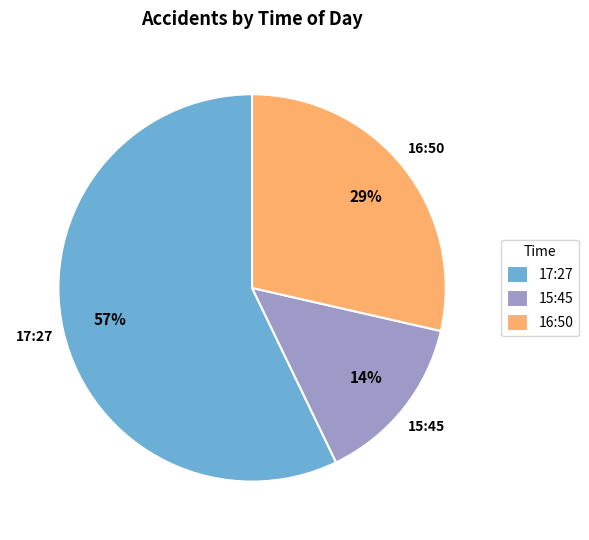

What is the largest slice in the pie chart?

17:27